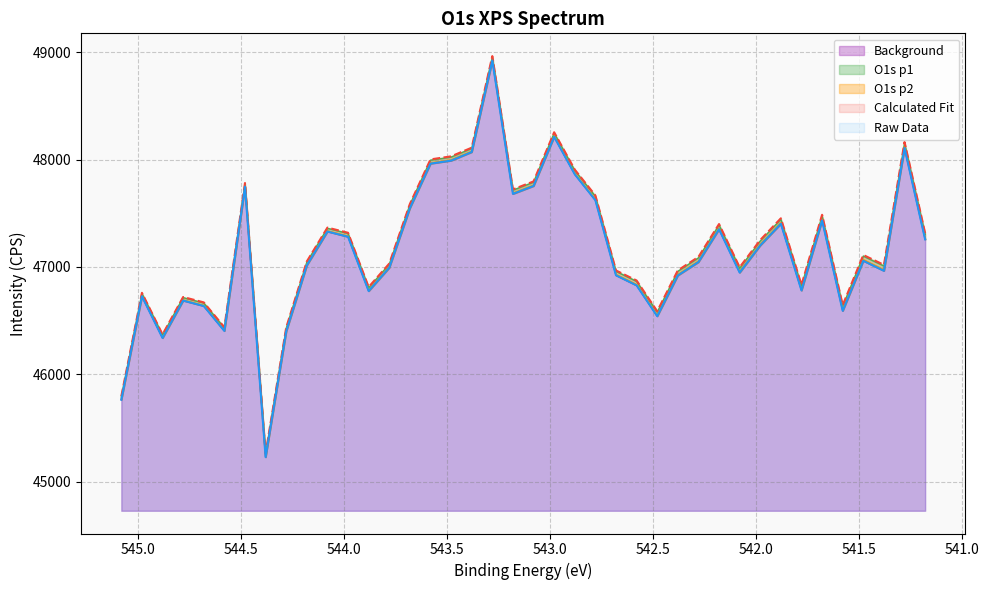

True or false: O1s p1 and O1s p2 cross at least once.

False